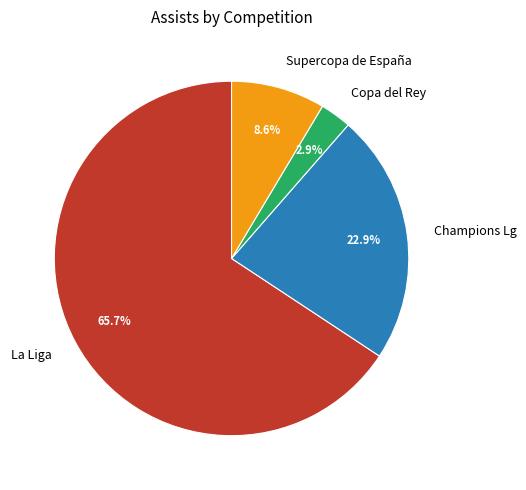

How many segments does this pie chart have?

4